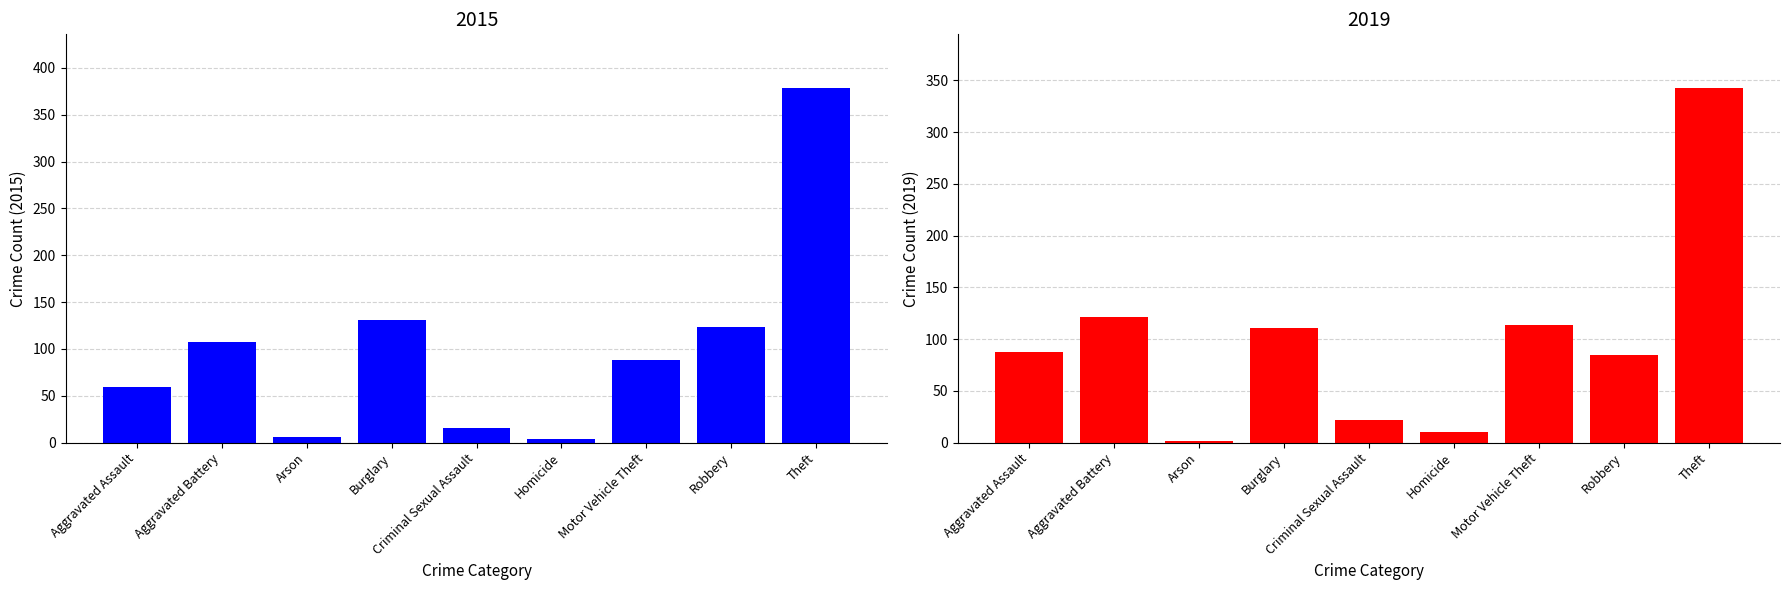

List the series in order of their peak value, lowest first.

2019, 2015